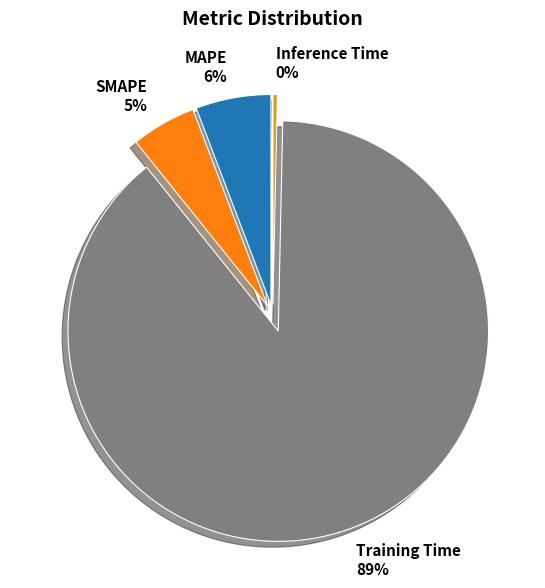

True or false: SMAPE accounts for 15% of the total.

False